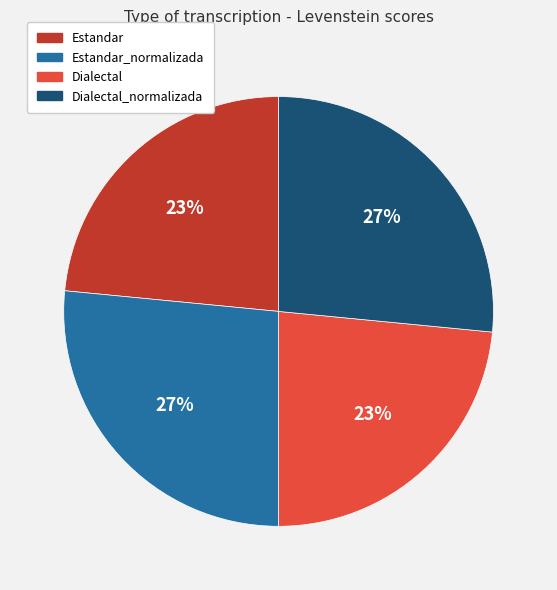

Does Estandar_normalizada account for over 50% of the chart?

No